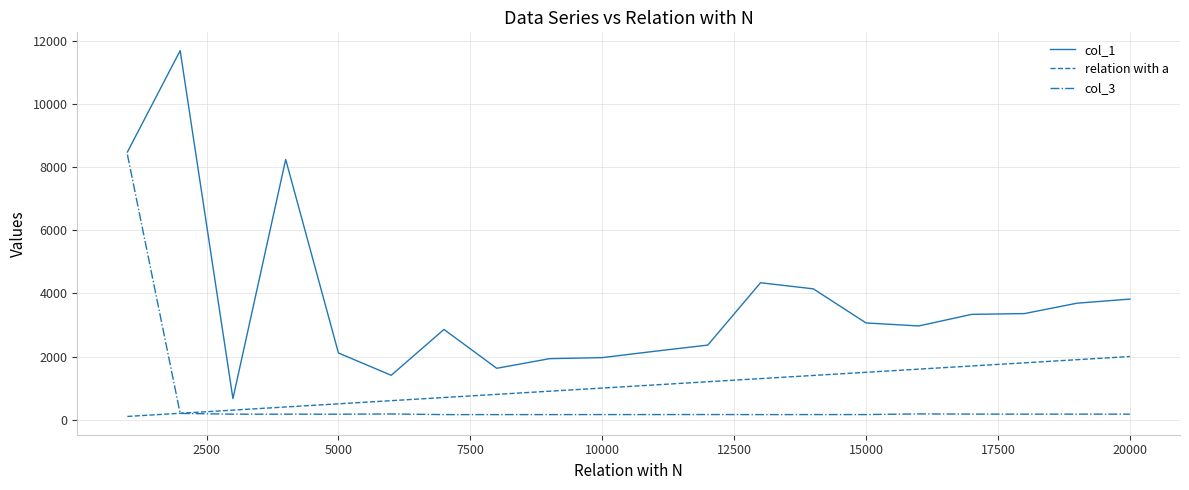

What is the greatest value displayed?

11703